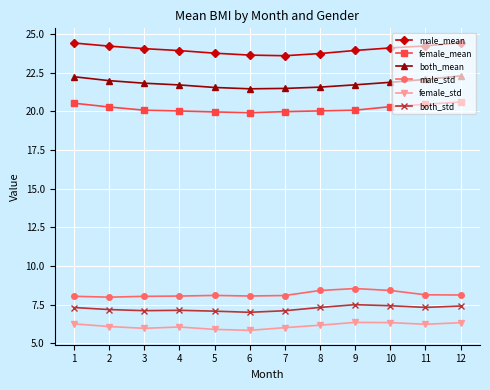

What is the spread (max minus min) of values at 1?

18.2